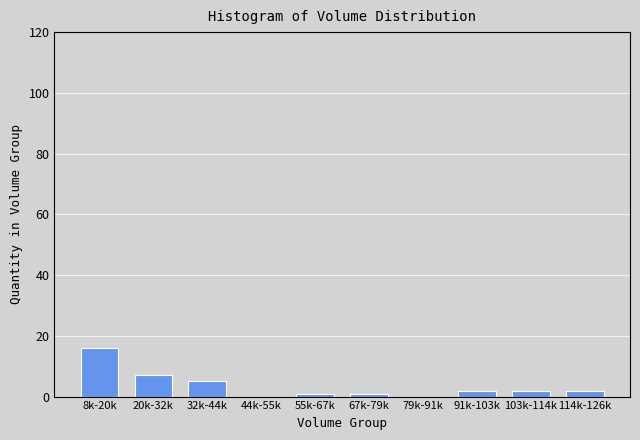

Reading left to right, transcribe all the data shown in this chart.

8k-20k=16	20k-32k=7	32k-44k=5	44k-55k=0	55k-67k=1	67k-79k=1	79k-91k=0	91k-103k=2	103k-114k=2	114k-126k=2